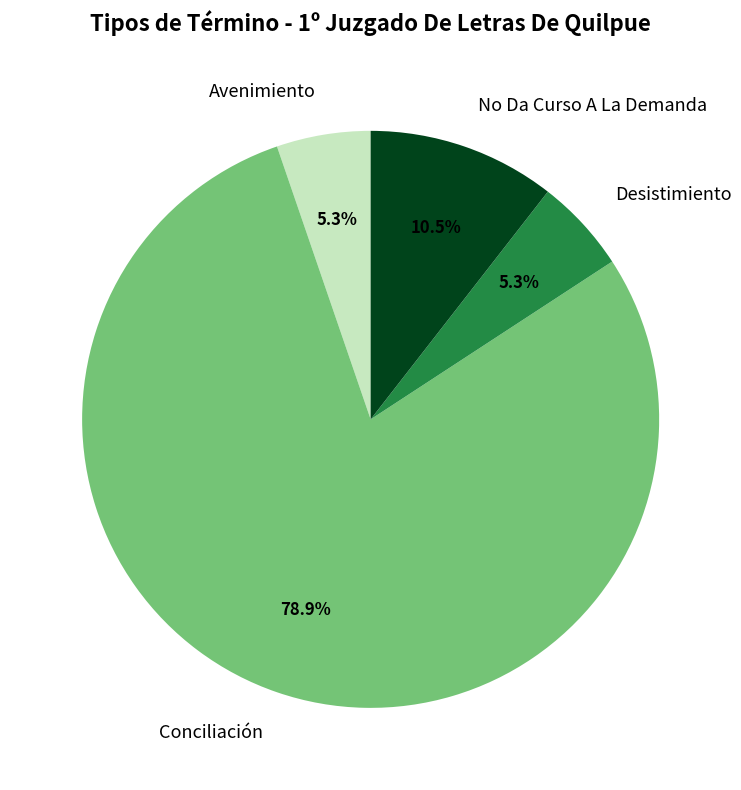

Does No Da Curso A La Demanda represent more than half of the total?

No